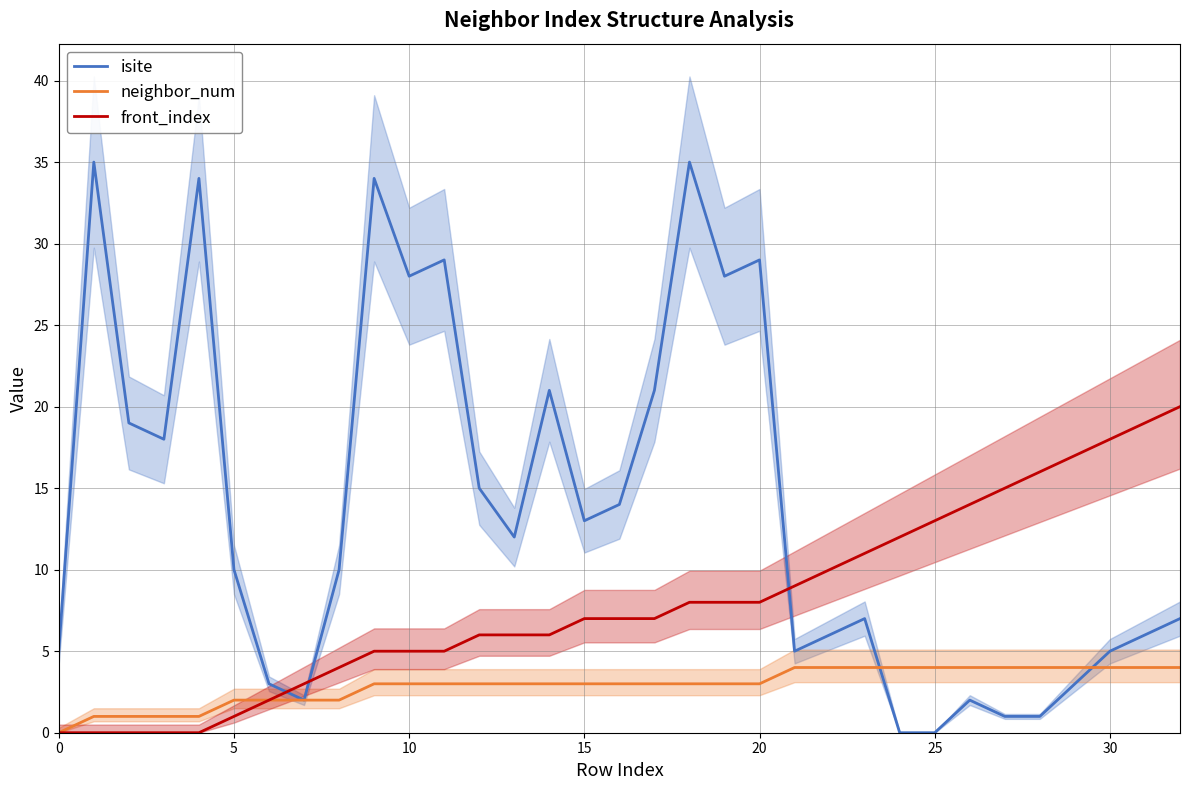

What is the label of the 20th point from the left?

19